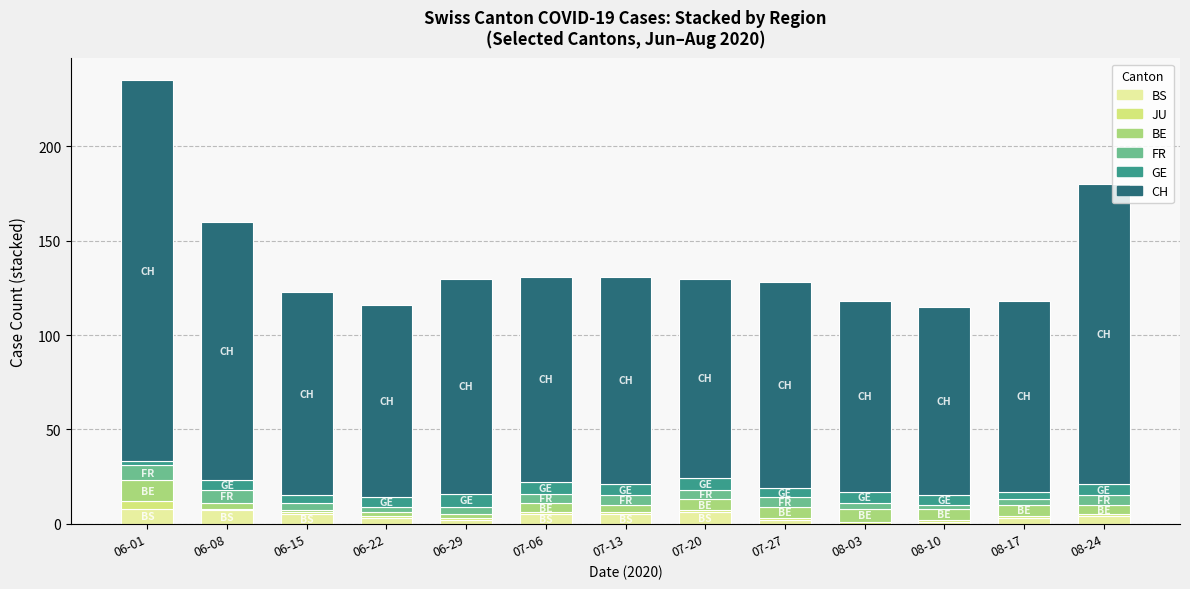

At which category is the sum across all series the highest?

06-01